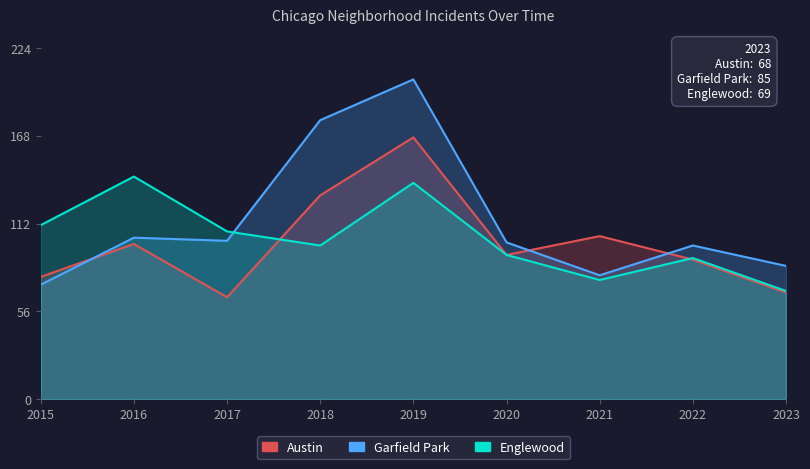

Does the chart display data point markers on the line(s)?

No